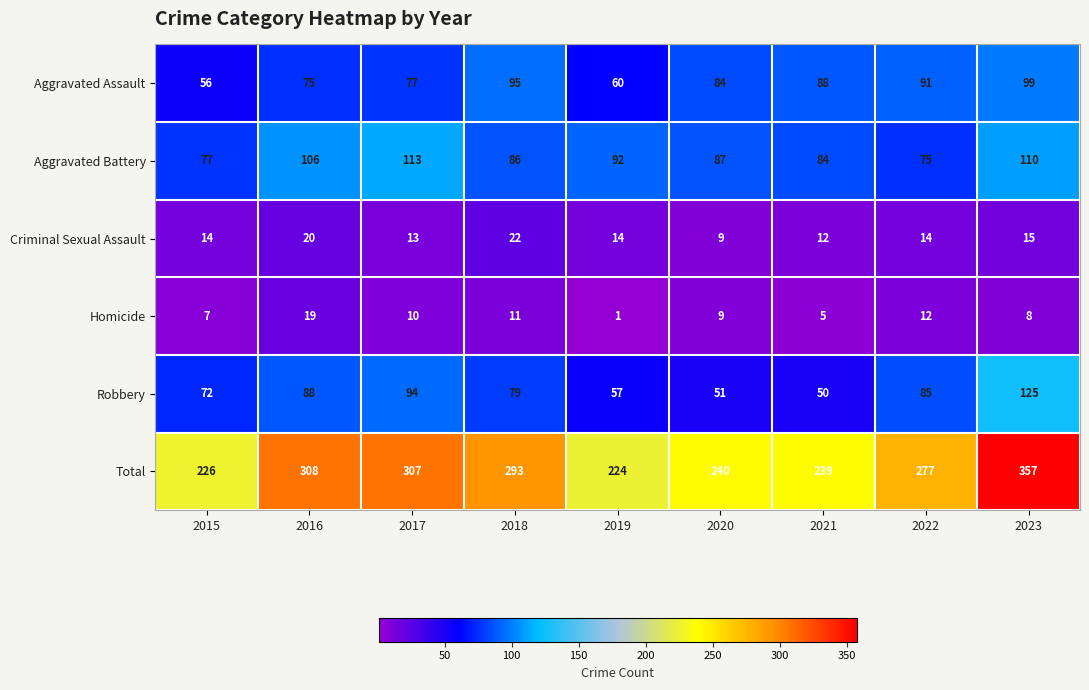

Between 2015 and 2020, which series saw the biggest shift?

Aggravated Assault